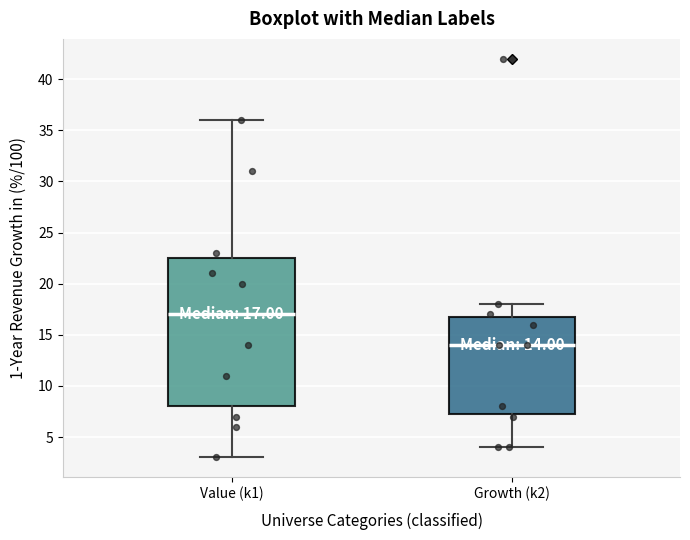

Comparing the boxes themselves (not the whiskers), which one is the tallest?

Value (k1)